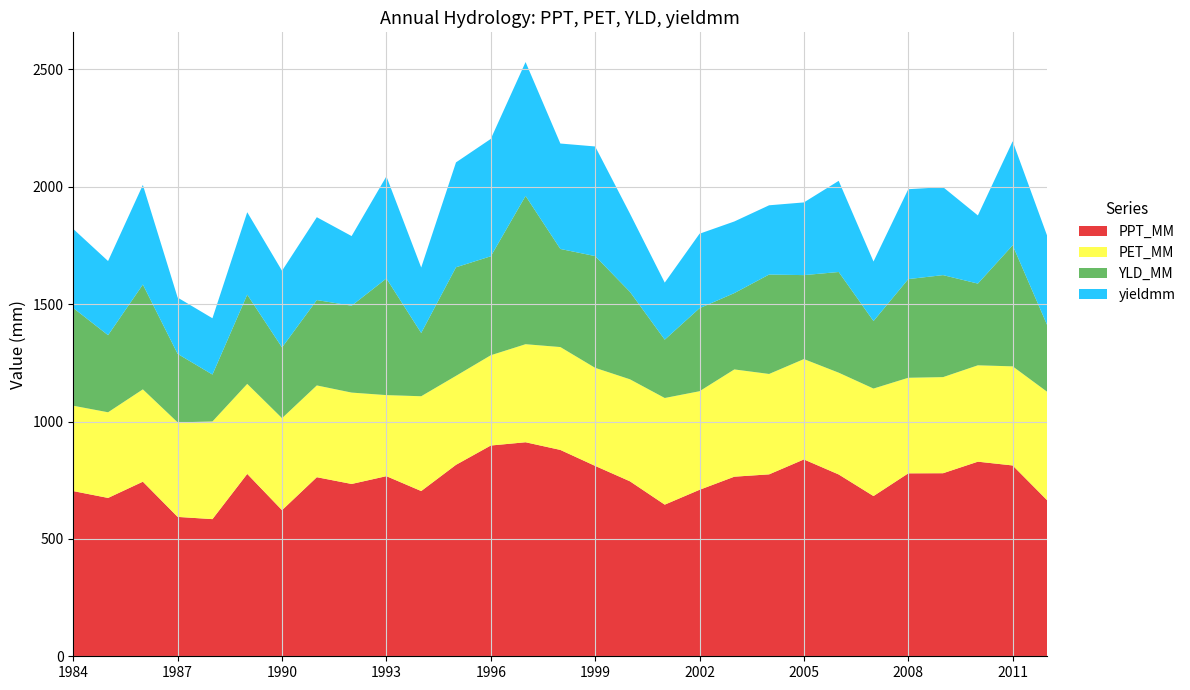

Reading right to left, transcribe all the data shown in this chart.

PPT_MM: 663.4	812.9	829.0	779.8	779.4	682.5	774.6	838.6	775.0	765.1	709.2	646.0	745.4	811.0	879.1	911.8	897.9	815.6	703.9	767.3	734.1	762.9	622.5	776.9	584.3	593.8	743.8	674.6	703.7
PET_MM: 462.4	422.2	410.6	409.5	407.2	458.0	433.6	427.6	427.7	457.0	420.0	454.4	434.5	417.8	438.3	417.7	384.6	379.1	403.9	345.3	389.3	391.0	392.0	383.6	416.0	402.7	393.4	364.9	363.7
YLD_MM: 282.3	515.7	348.1	434.5	420.4	287.5	428.9	357.7	423.6	325.2	353.6	248.5	372.5	476.0	417.9	631.8	421.6	462.5	269.5	496.8	370.1	363.7	301.3	380.1	199.9	291.8	446.6	328.4	416.3
yieldmm: 379.8	443.2	290.5	374.9	383.0	253.7	388.4	309.7	295.0	305.1	317.3	243.0	333.4	467.1	449.2	570.3	500.1	446.9	278.9	435.2	296.7	353.0	326.6	351.2	239.9	239.9	424.3	315.9	336.8